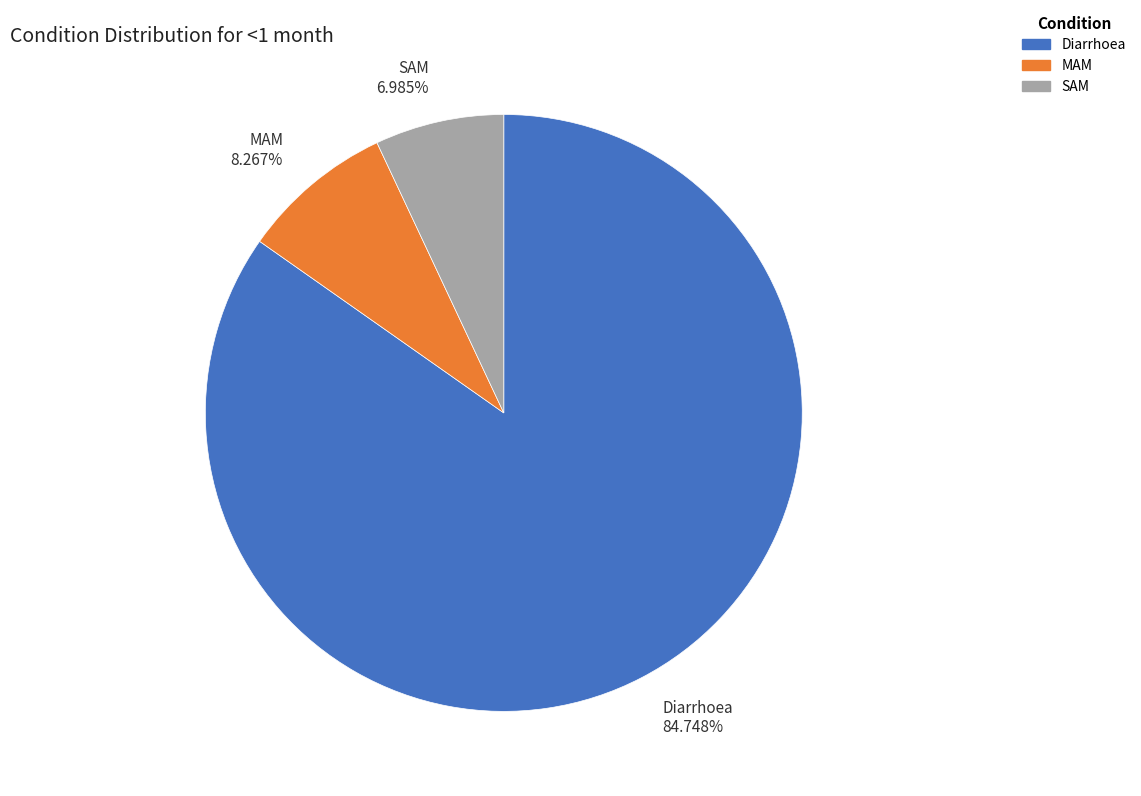

Is it true that SAM is 15% of the pie?

False